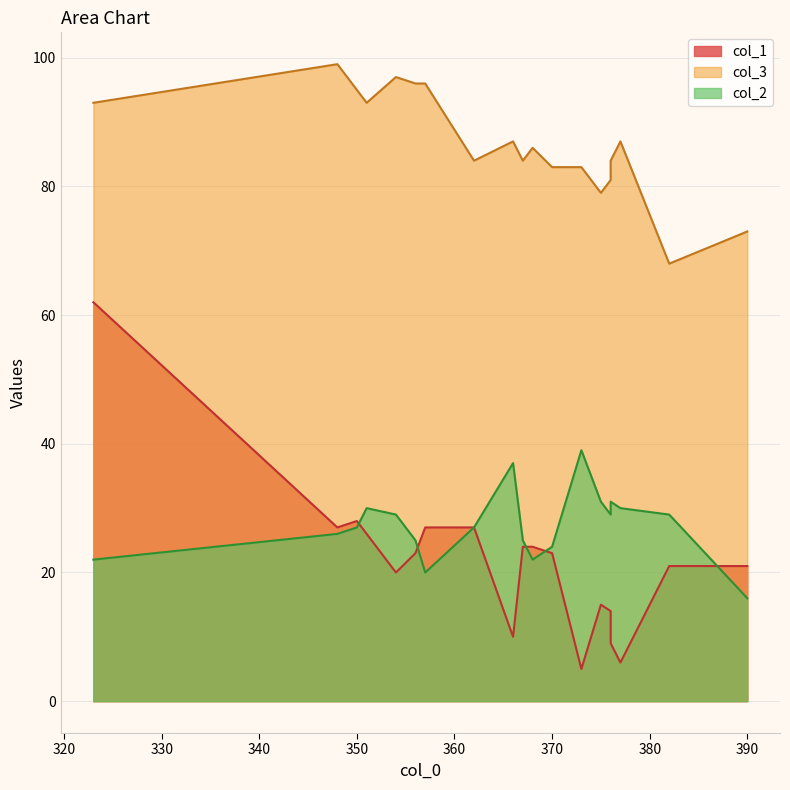

The value of col_2 at 377 is 6. True or false?

False